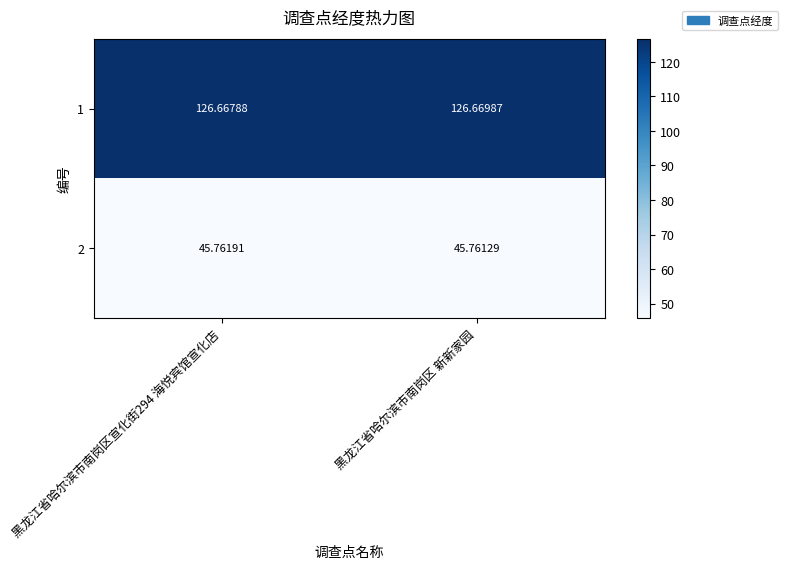

What is the spread (max minus min) of values at 黑龙江省哈尔滨市南岗区 新新家园?

80.9